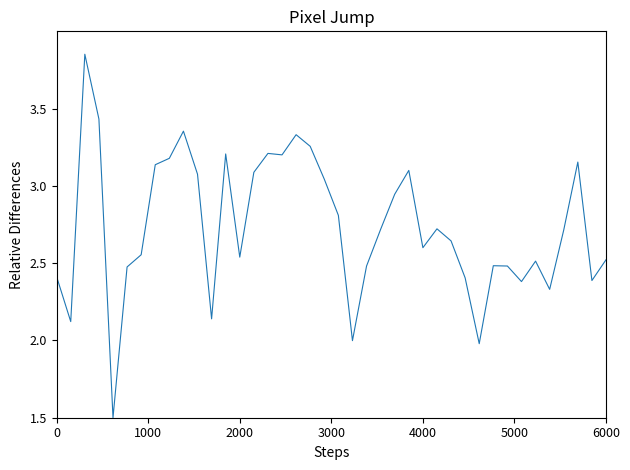

What is the difference between the maximum and minimum values?

2.4